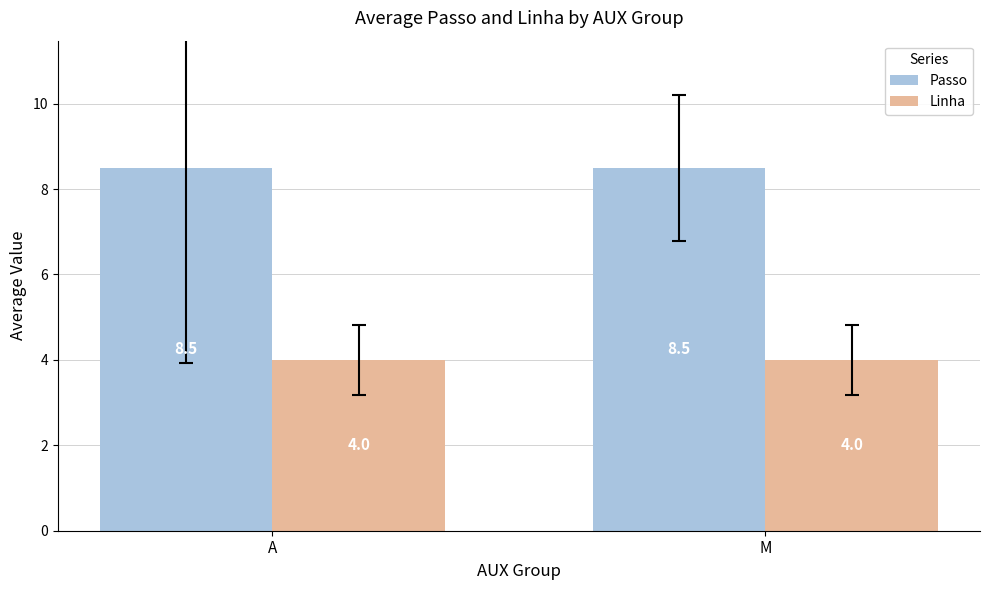

Reading left to right, what are all the values shown in this chart?

Passo: 8.5	8.5
Linha: 4.0	4.0